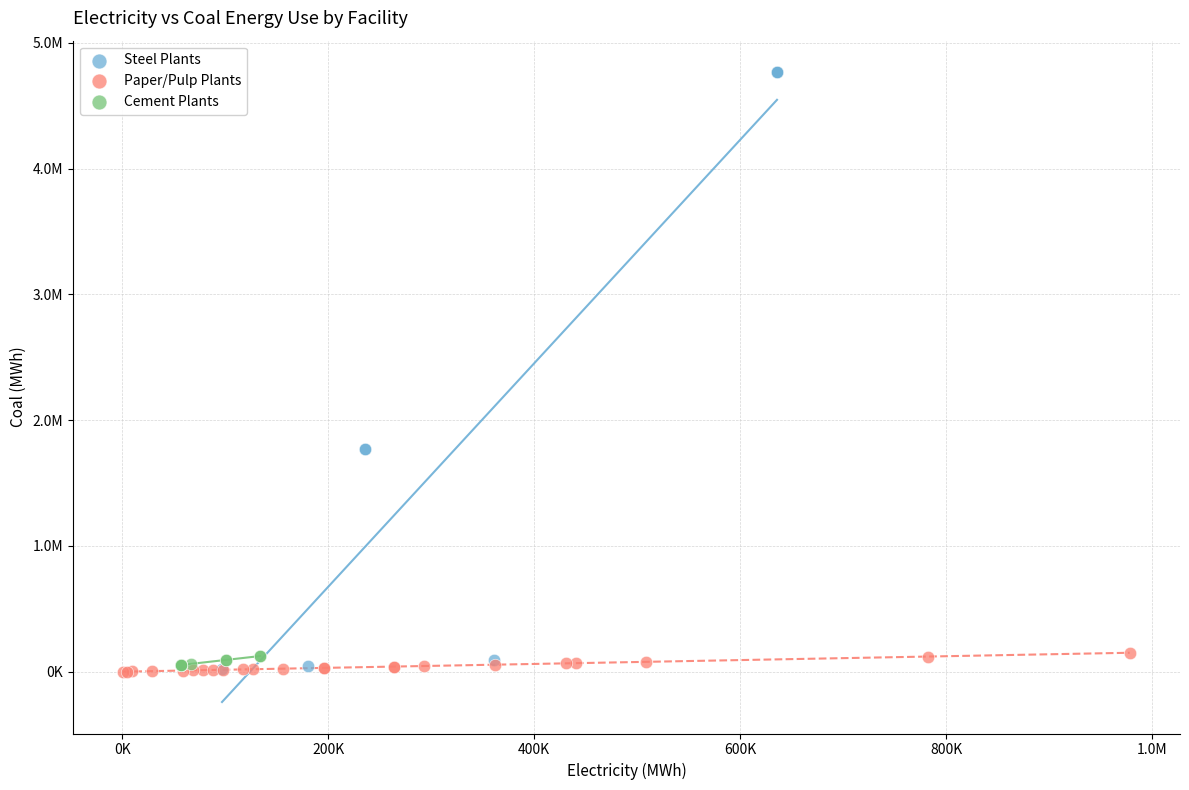

What are all the series names shown in the legend?

Steel Plants, Paper/Pulp Plants, Cement Plants